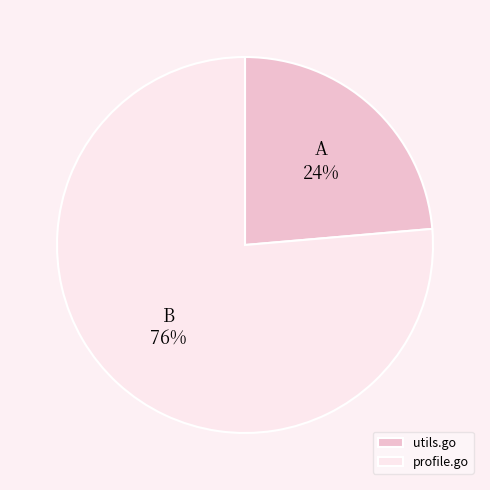

To the nearest percent, what percentage of the pie is utils.go?

24%